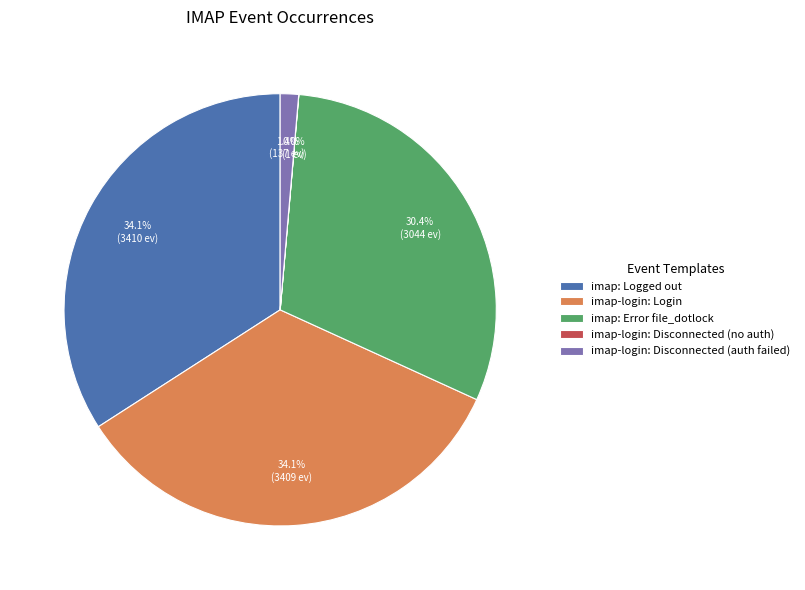

Does any single category account for the majority?

No